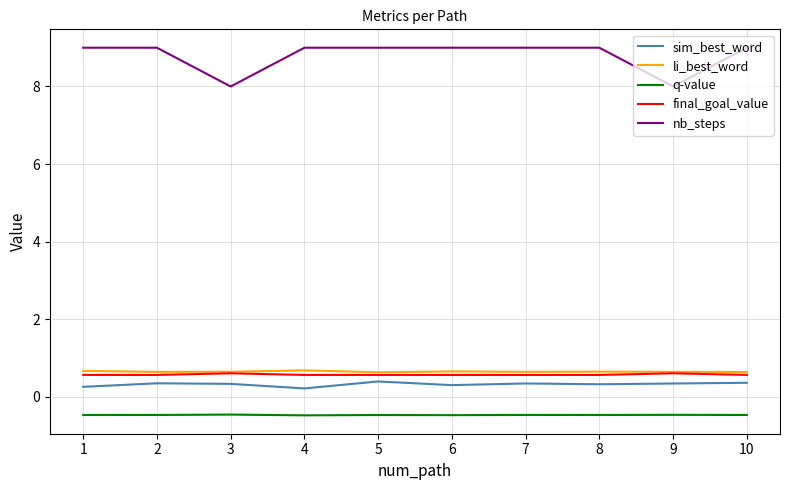

True or false: nb_steps has a value of 9.0 at 4.

True